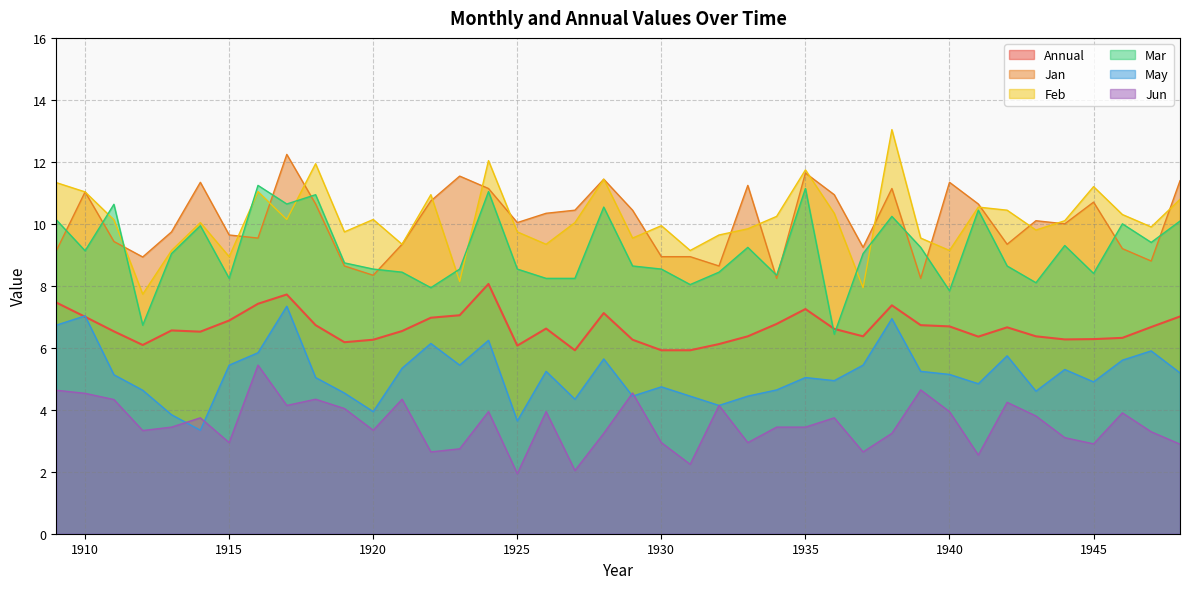

Which series changed the most between 1934 and 1948?

Jan